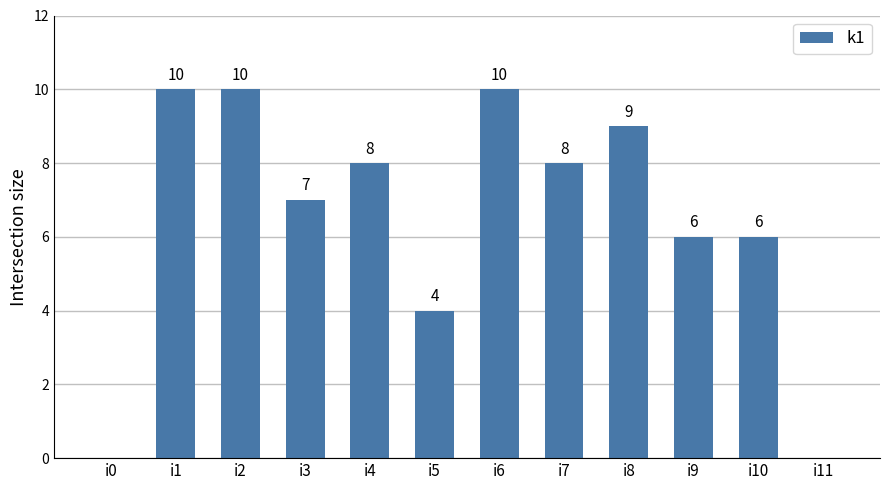

How many distinct data groups are displayed?

1